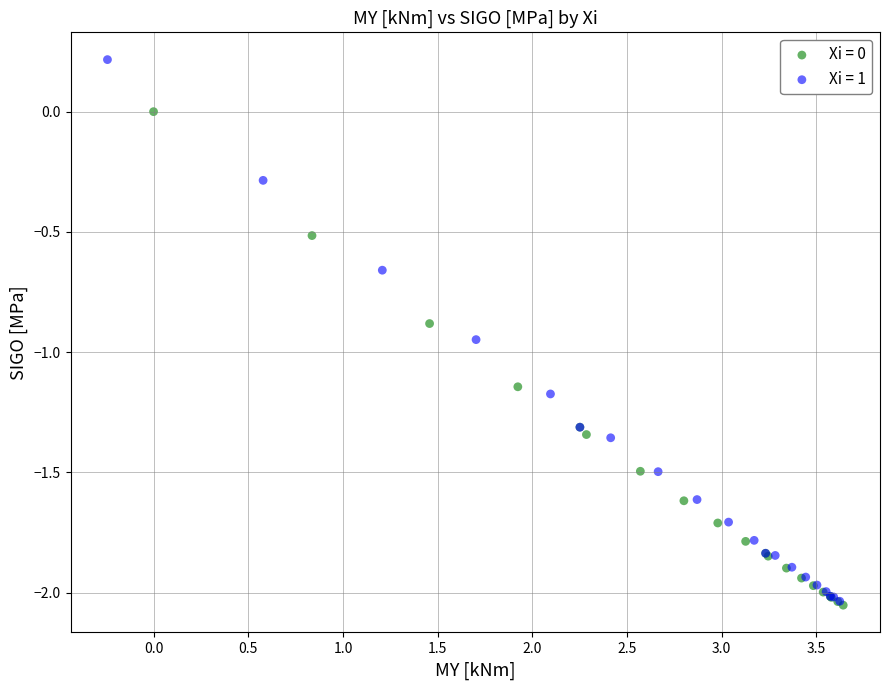

Which series reaches the maximum Y coordinate?

Xi = 1